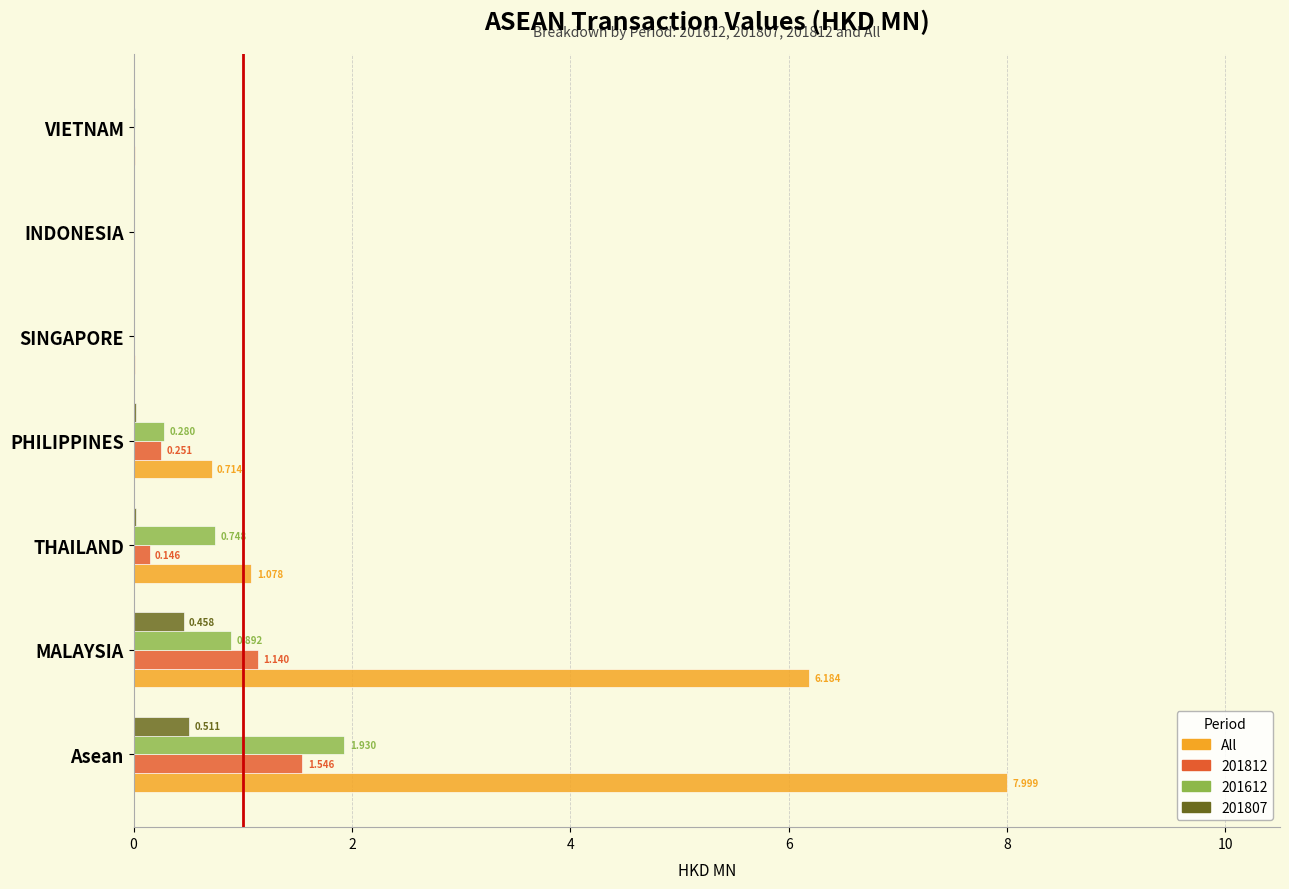

At which label does 201807 reach its peak?

Asean